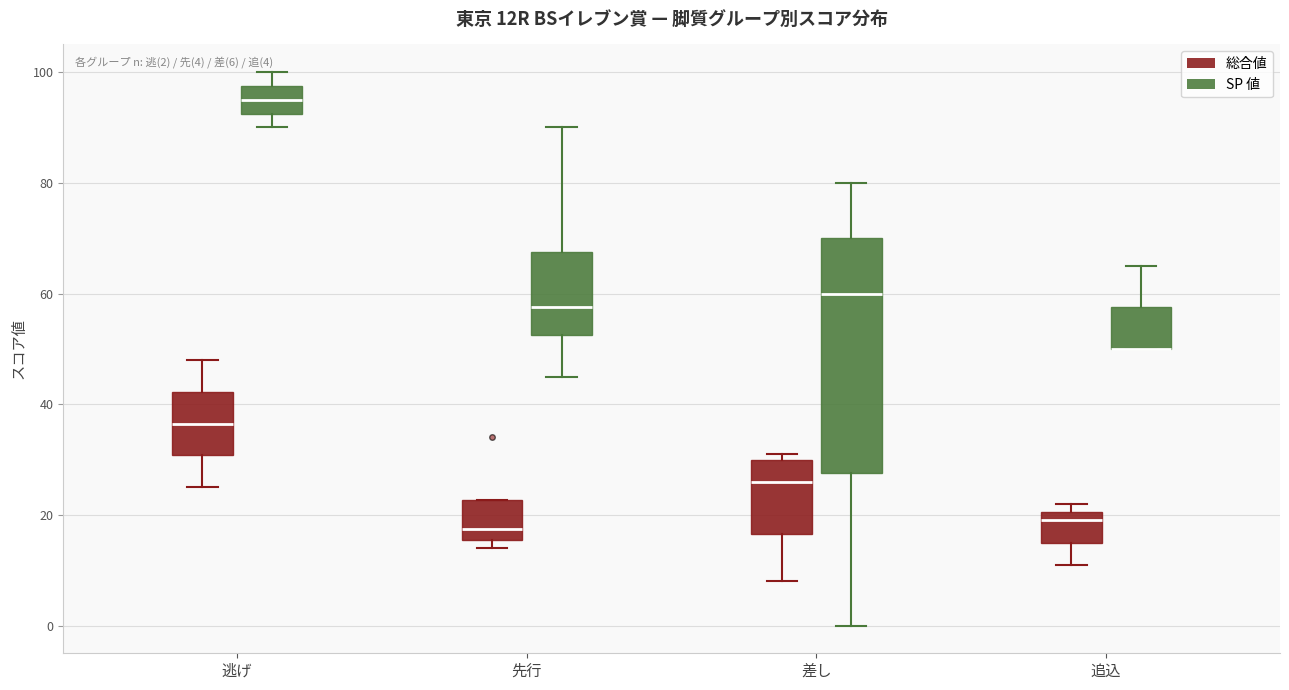

Which box is the tallest, from its lower edge to its upper edge?

差し (SP 値)